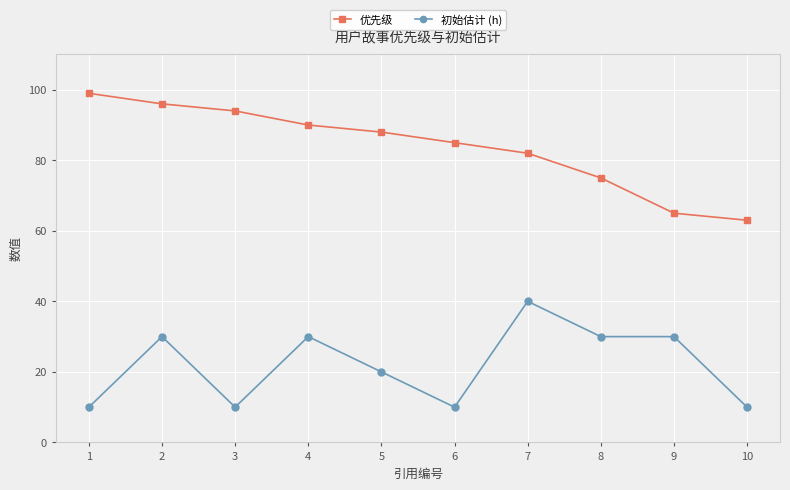

The value of 初始估计 (h) at 5 is 20. True or false?

True